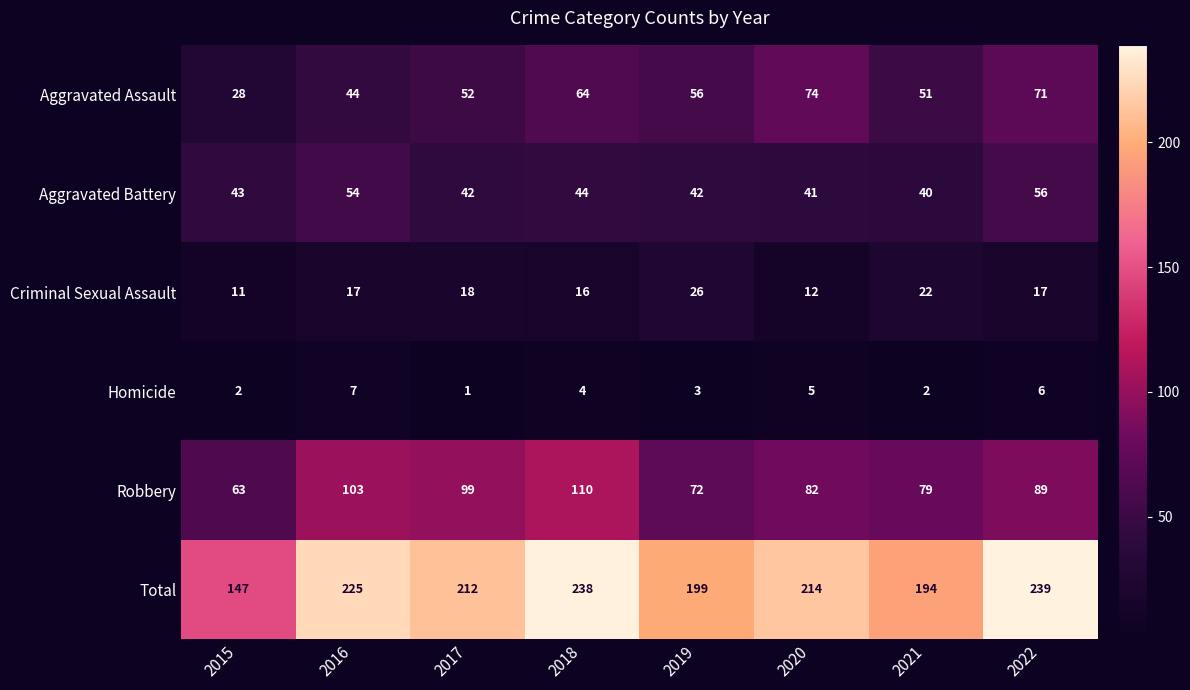

What is the sum of all Homicide values?

30